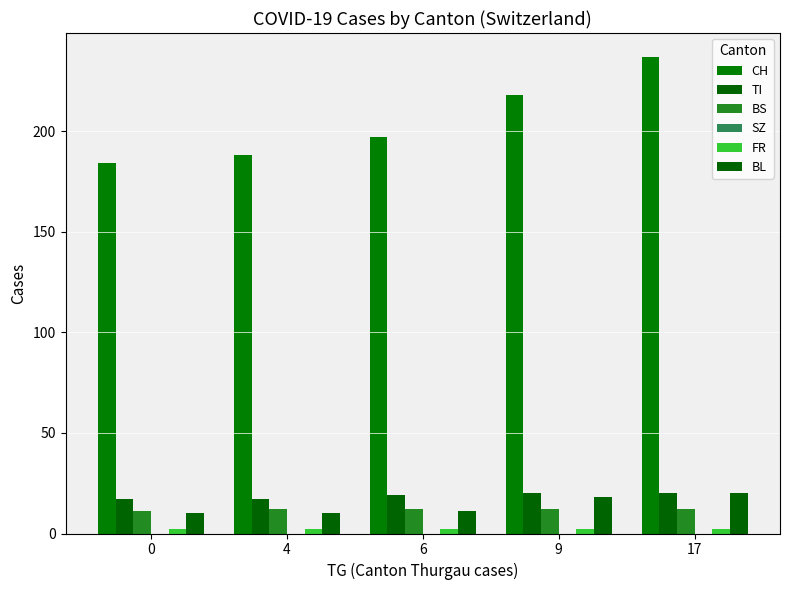

How many groups of bars are there?

5